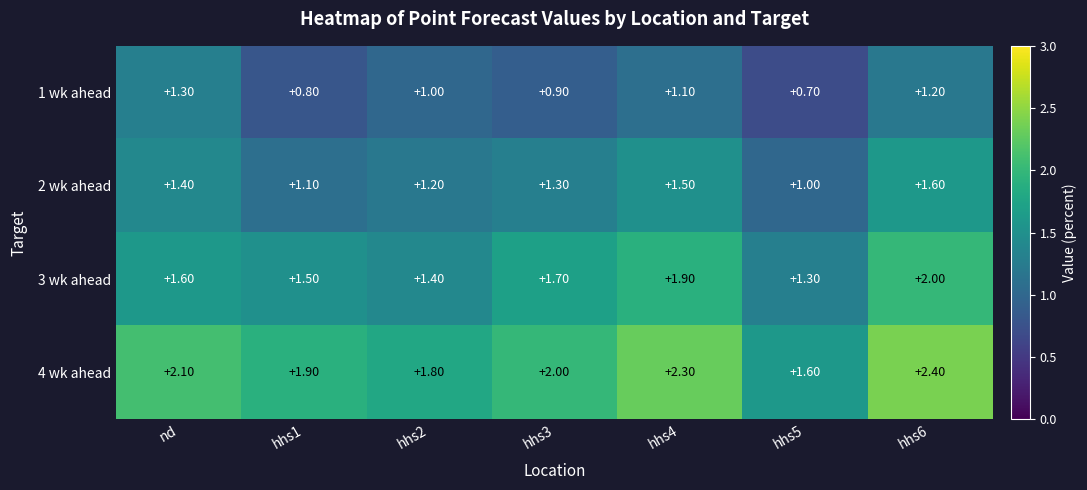

List the series in order of their overall mean, lowest first.

1 wk ahead, 2 wk ahead, 3 wk ahead, 4 wk ahead